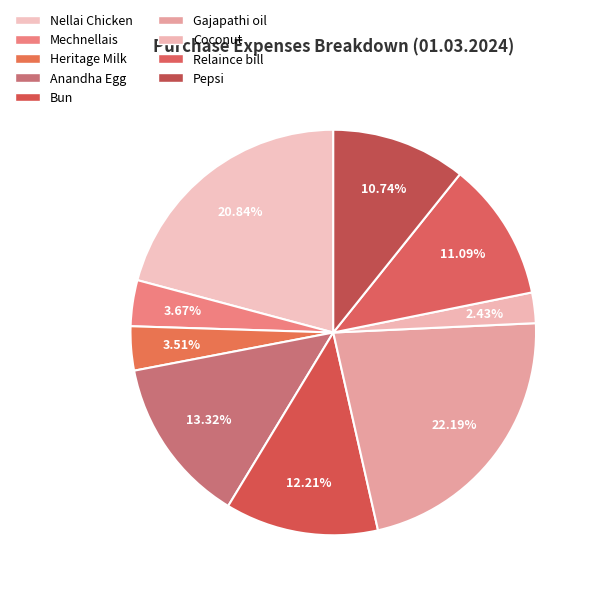

How many segments does this pie chart have?

9